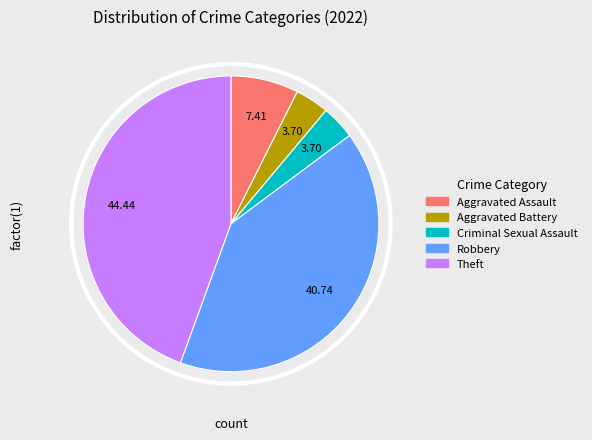

The Theft slice represents 44% of the pie. True or false?

True